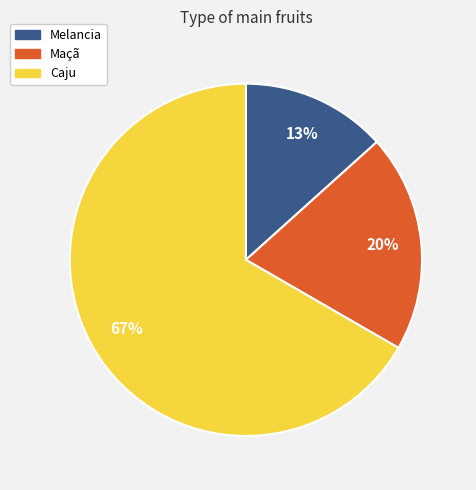

Is there any slice that represents more than half of the pie?

Yes